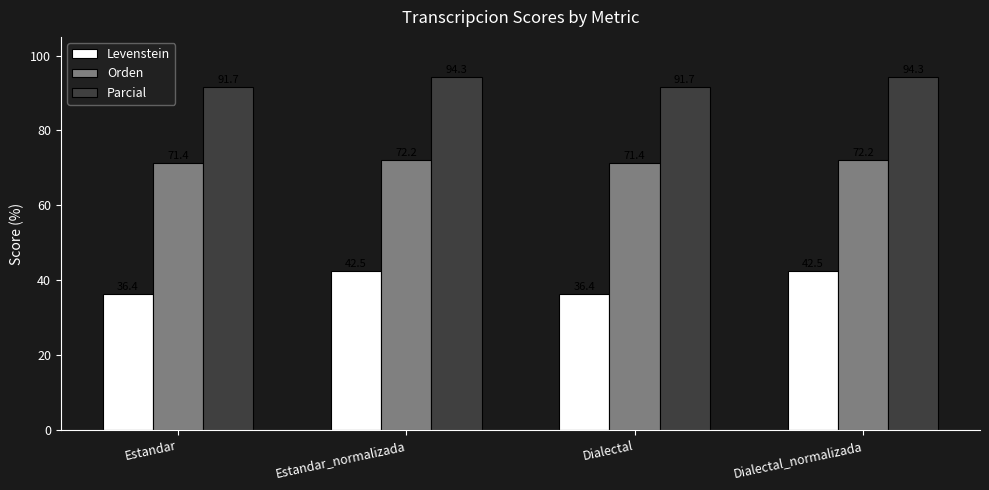

What is the label of the 2nd bar from the right?

Dialectal